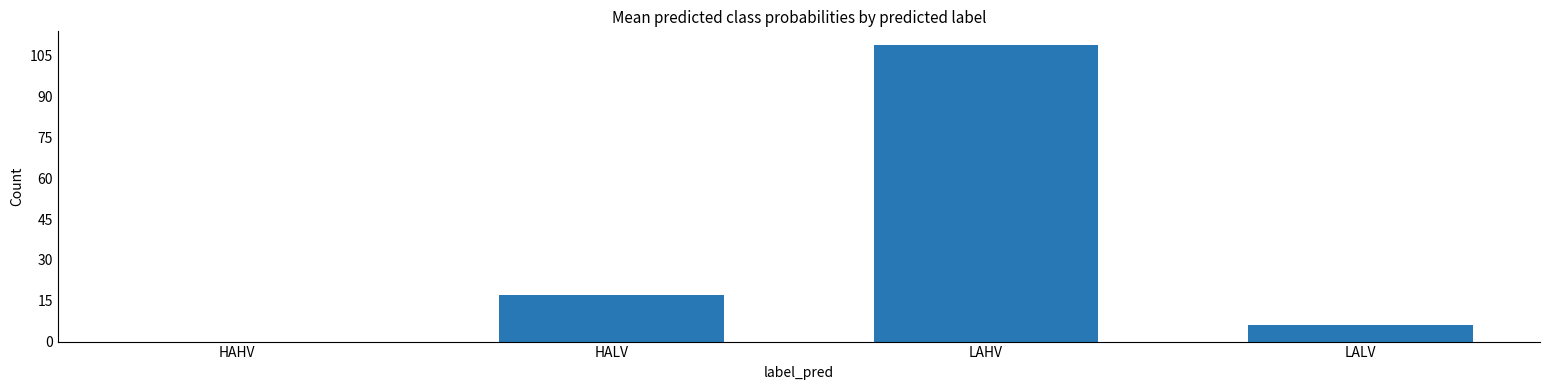

Approximately how many times larger is the value at LAHV compared to HALV?

6.4